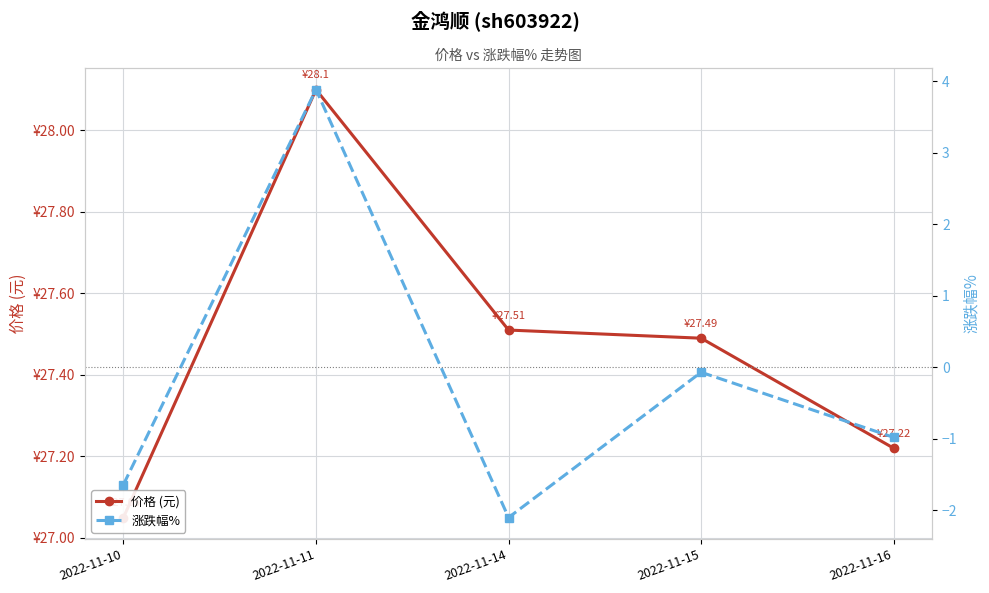

What are all the series names shown in the legend?

价格 (元), 涨跌幅%